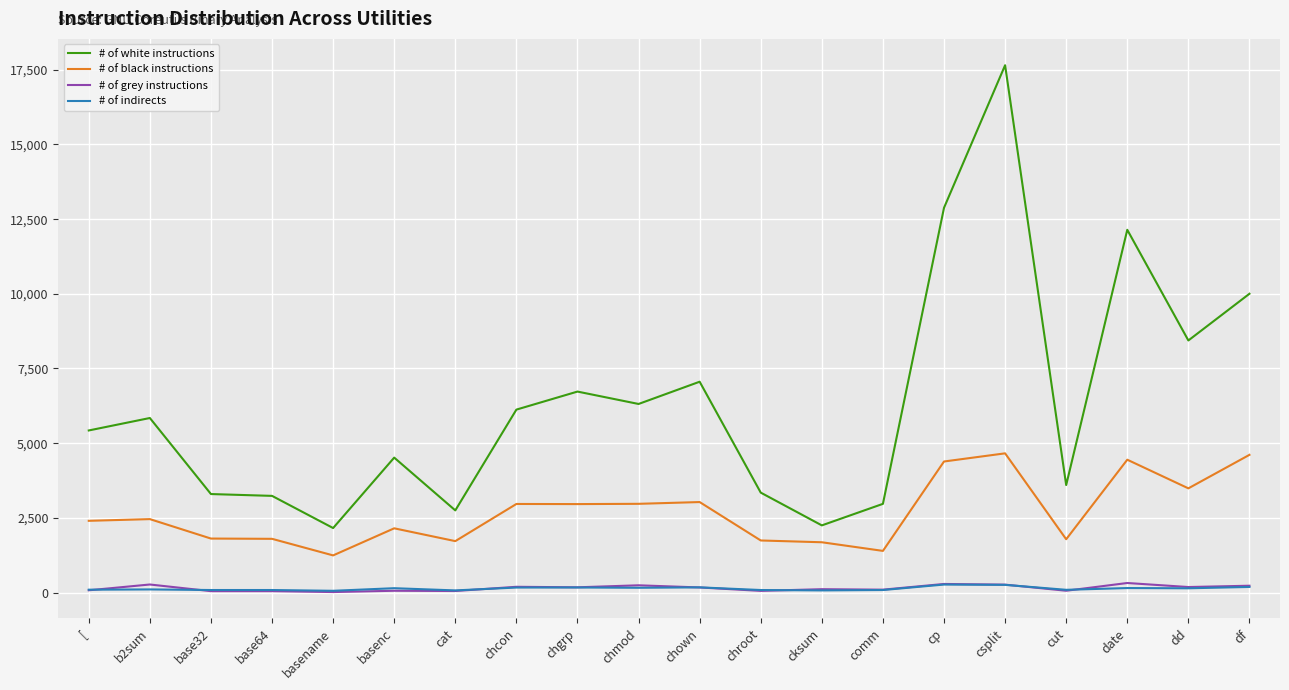

What is the highest value of the # of black instructions series?

4659